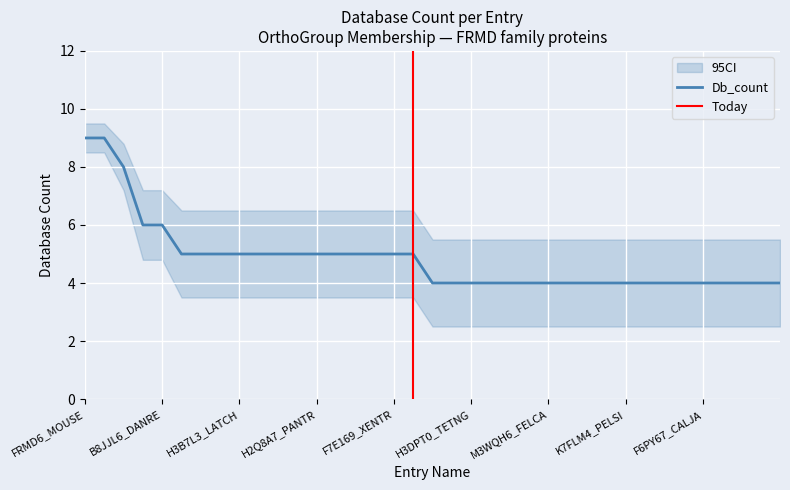

How many distinct data groups are displayed?

3